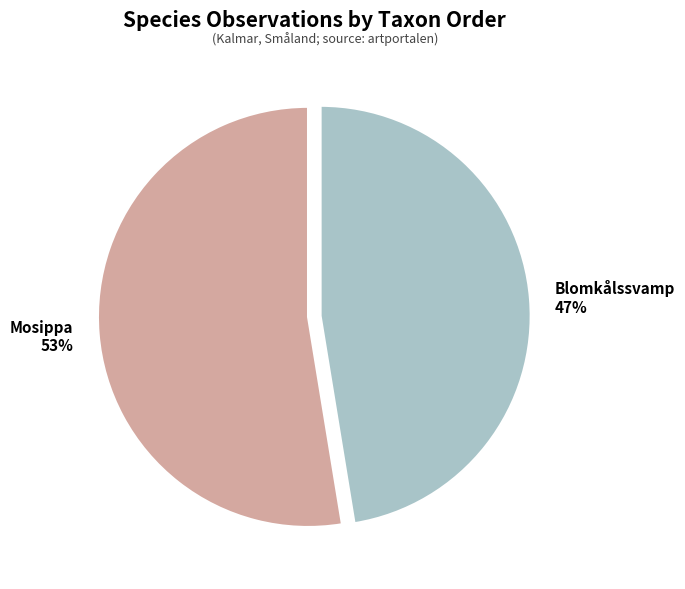

Between Mosippa and Blomkålssvamp, which is larger?

Mosippa